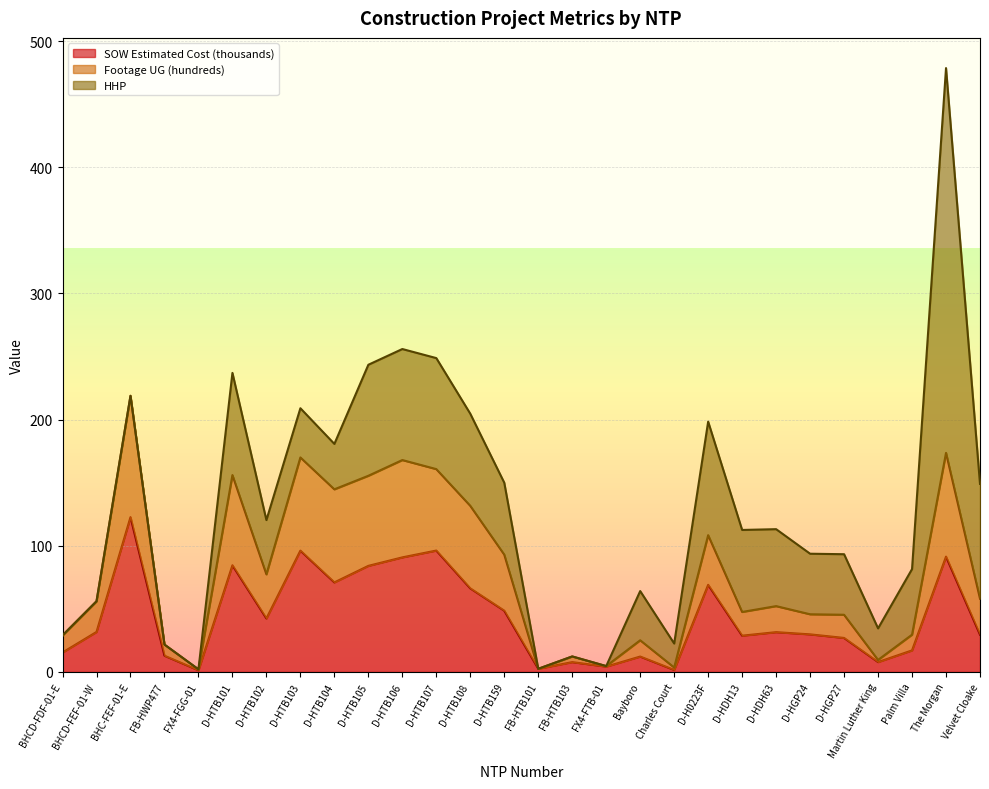

What is the value of the SOW Estimated Cost (thousands) point at the 22nd from the left?

31.6